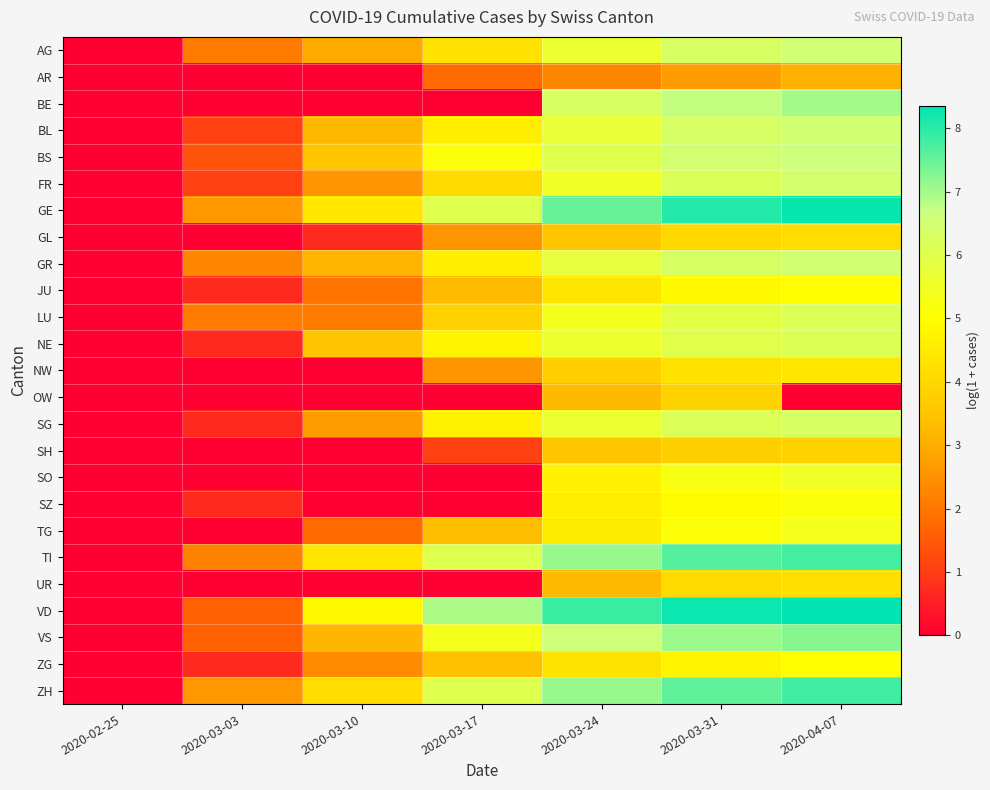

Count the number of data series in this chart.

25